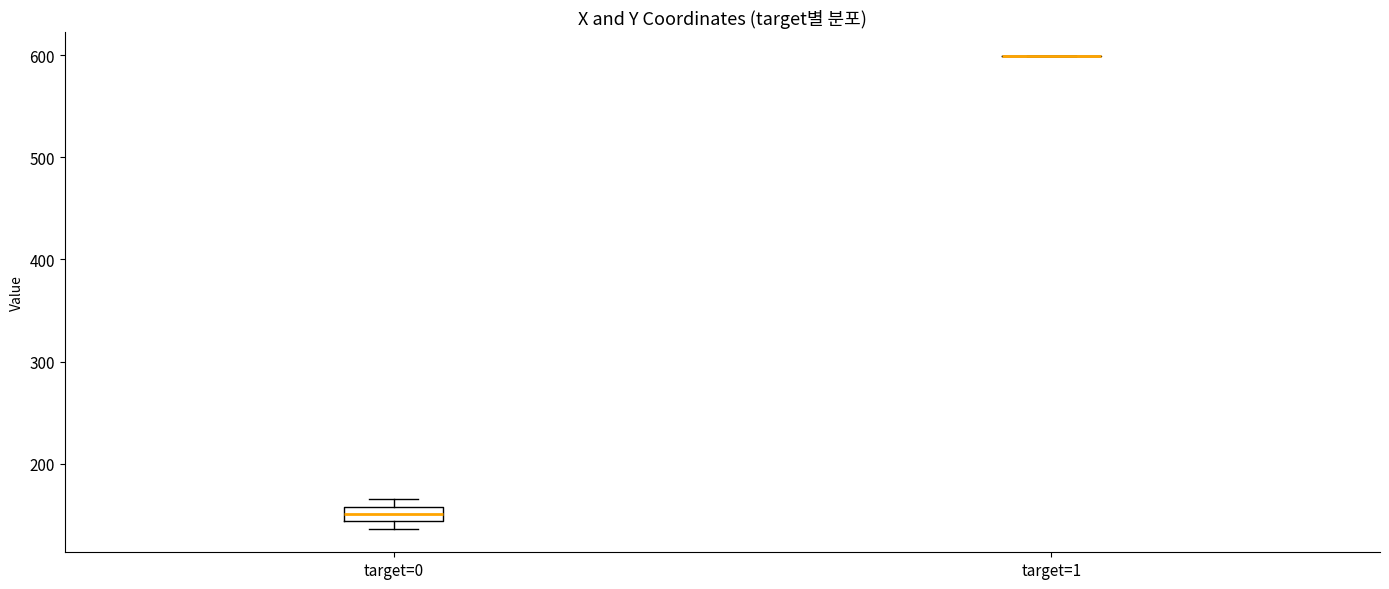

Where is the lower edge of the box for target=0 on the y-axis? The values are not printed on the chart, so give them approximately, as read against the axis.

140